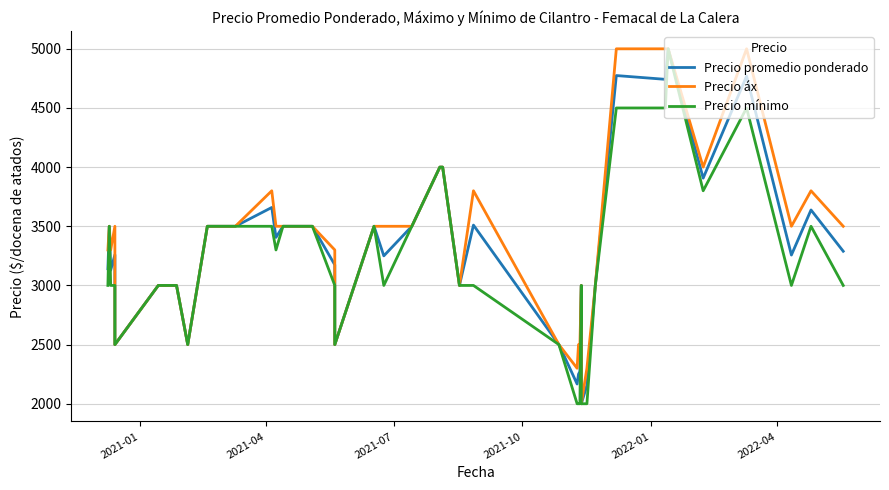

What is the sum of all Precio áx values?

135400